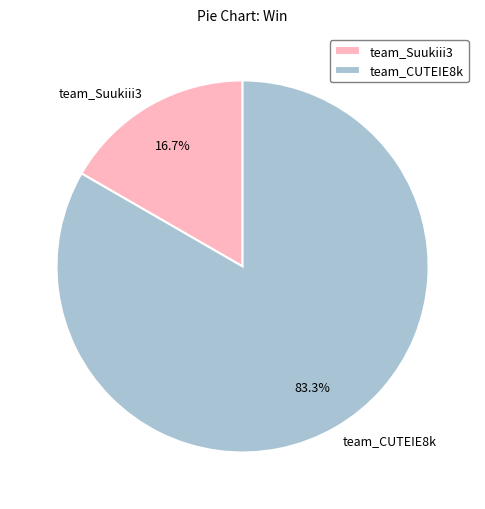

To the nearest percent, what is the difference between the team_CUTEIE8k and team_Suukiii3 slice percentages?

67%